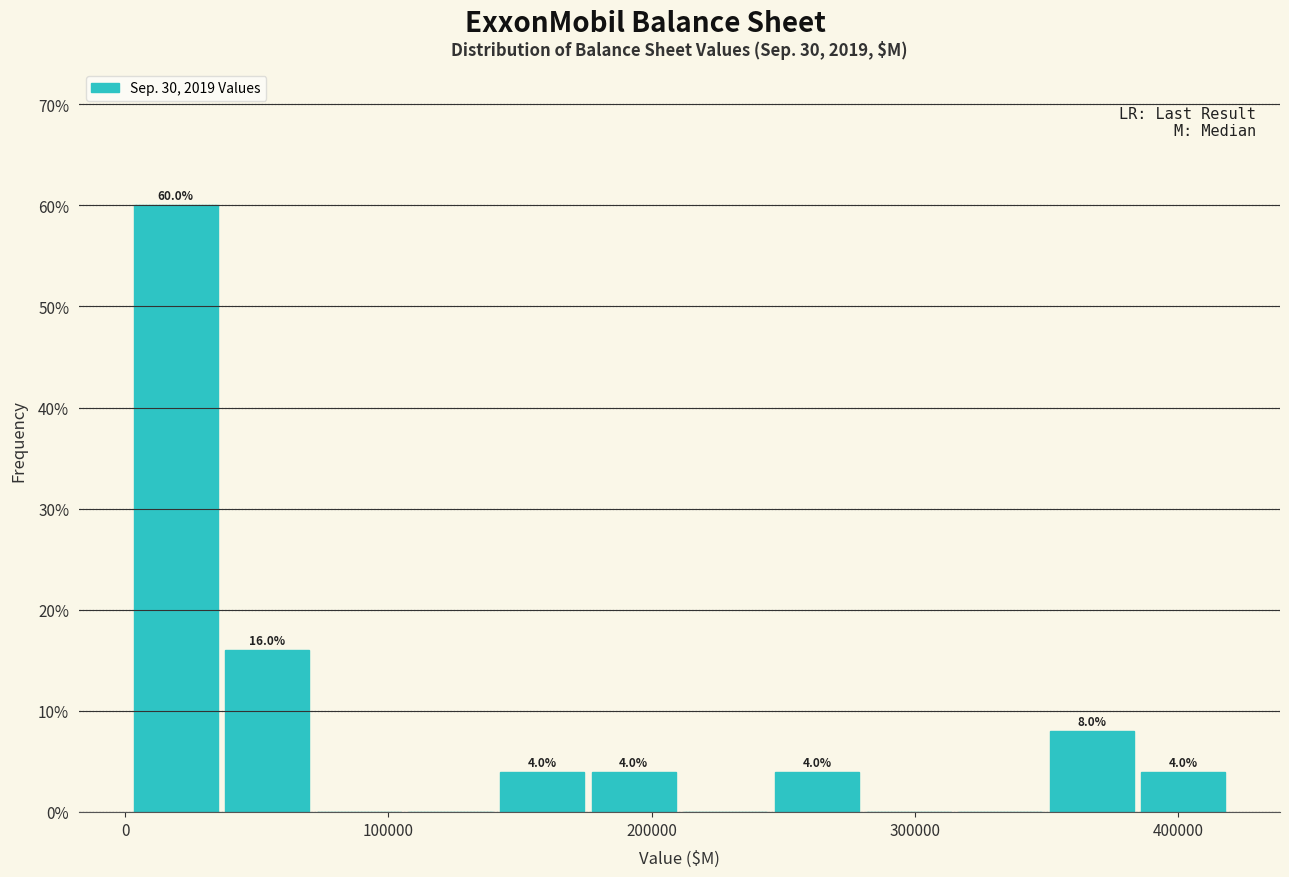

Around what value on the x-axis is the tallest bar? Give the approximate position of its centre, as read against the axis.

20000